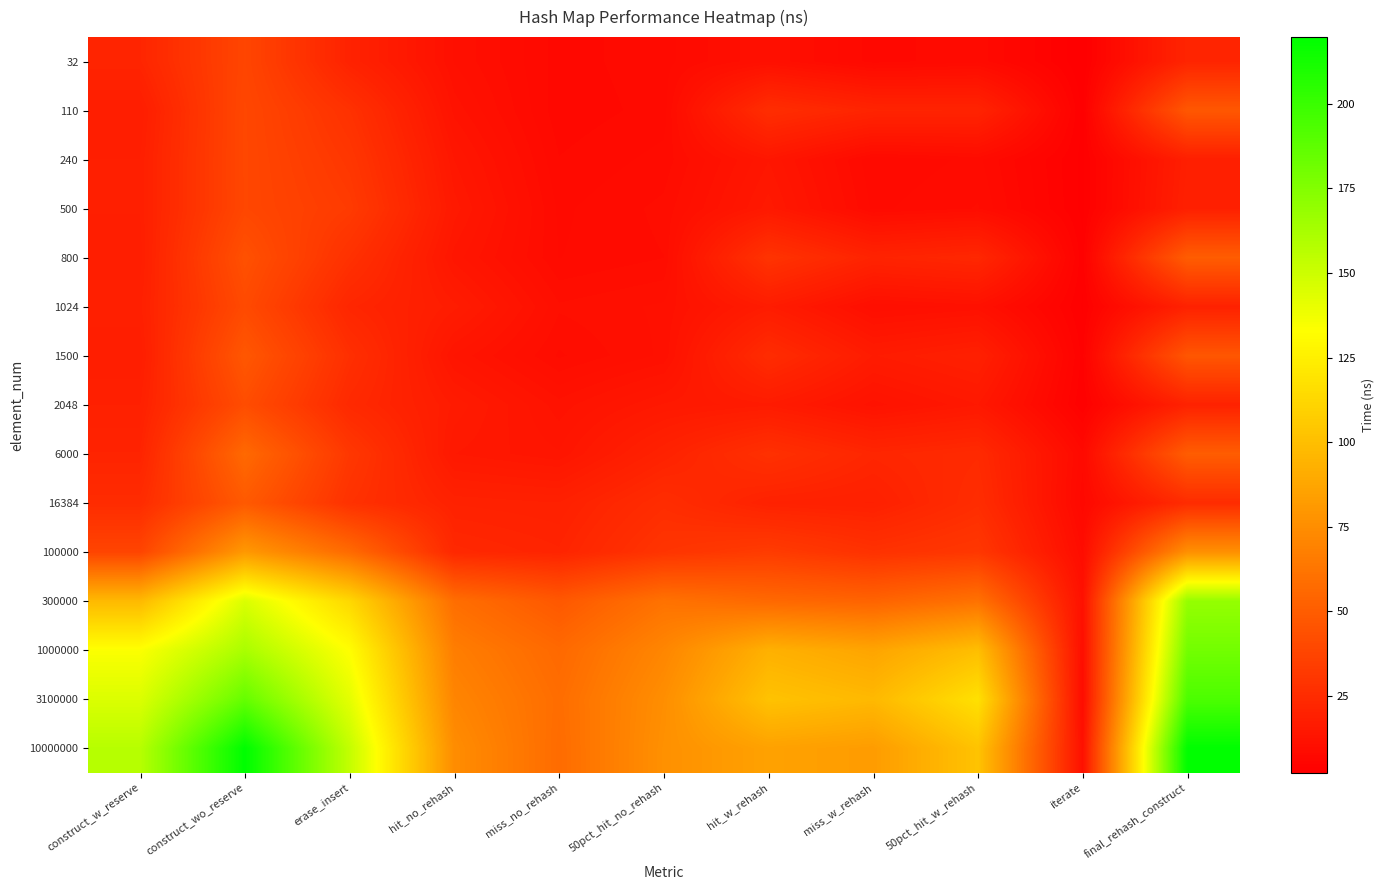

What is the total value across all series at iterate?

87.3